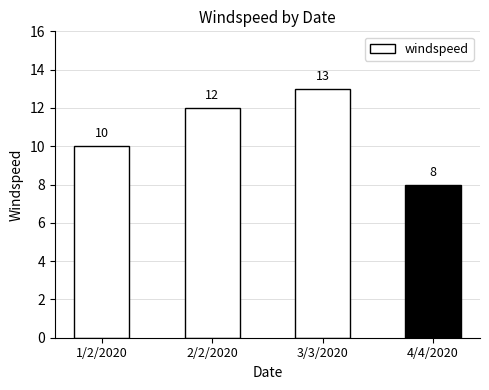

Does the chart contain any negative values?

No